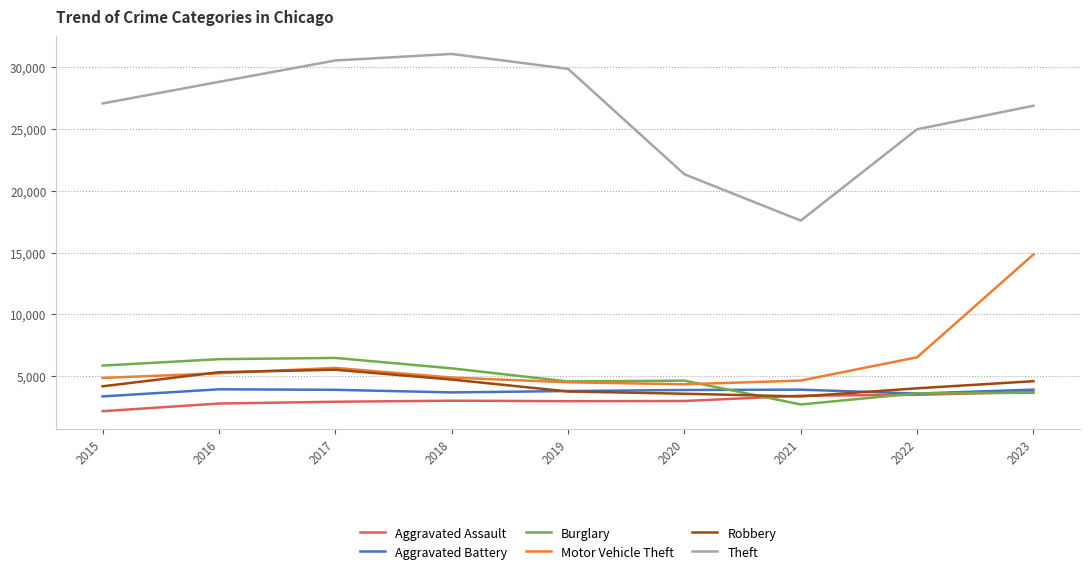

Which series has the largest total across all categories?

Theft